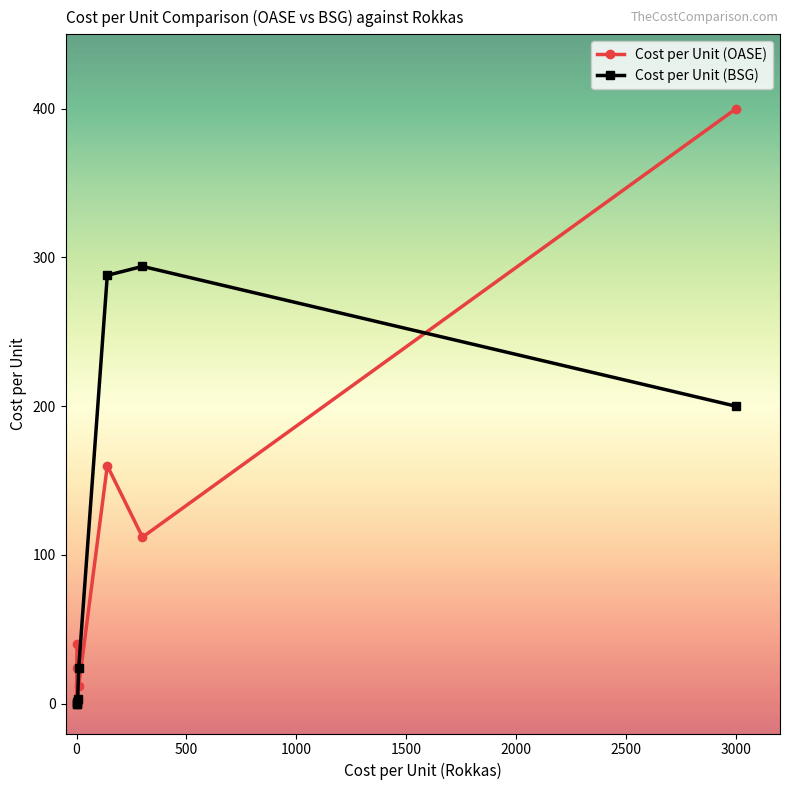

How many positive values does the Cost per Unit (BSG) series have?

6